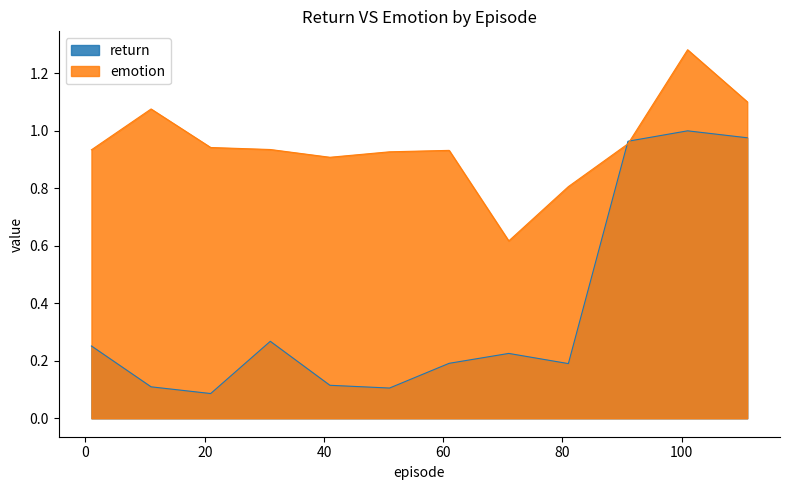

How many lines are shown in the chart?

2